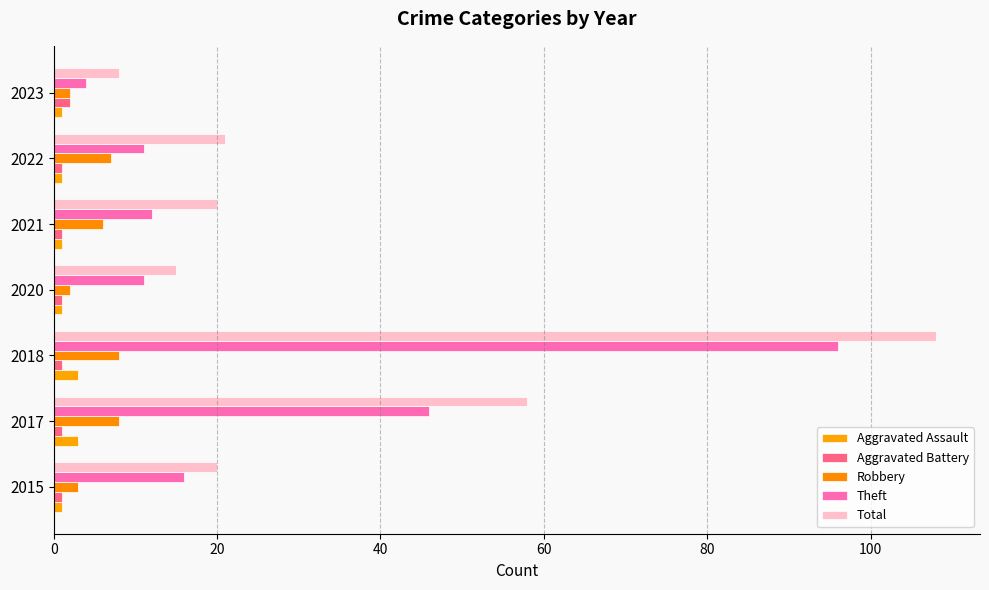

Reading left to right, extract all data points from this chart.

Aggravated Assault: 1	3	3	1	1	1	1
Aggravated Battery: 1	1	1	1	1	1	2
Robbery: 3	8	8	2	6	7	2
Theft: 16	46	96	11	12	11	4
Total: 20	58	108	15	20	21	8